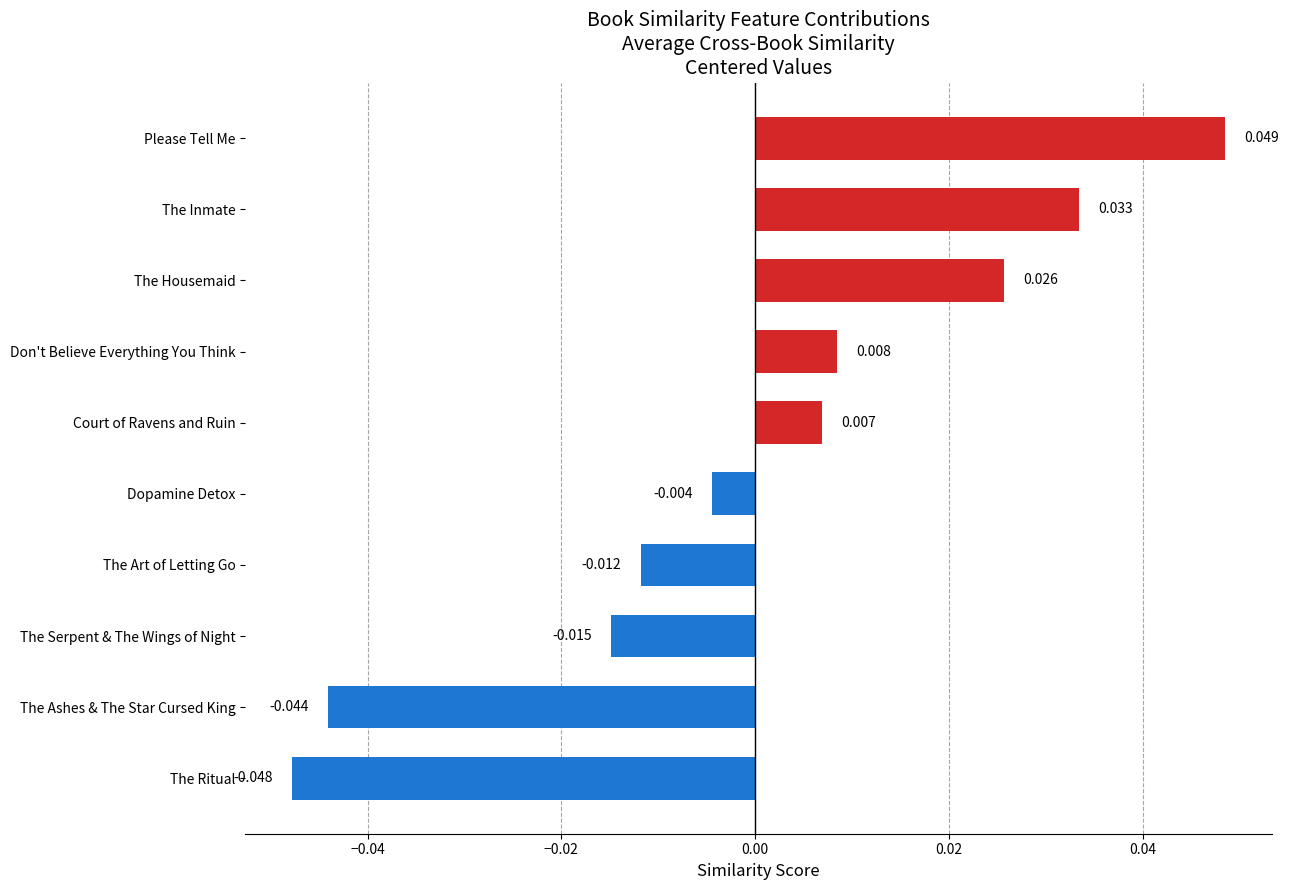

How many data points are less than 0?

5